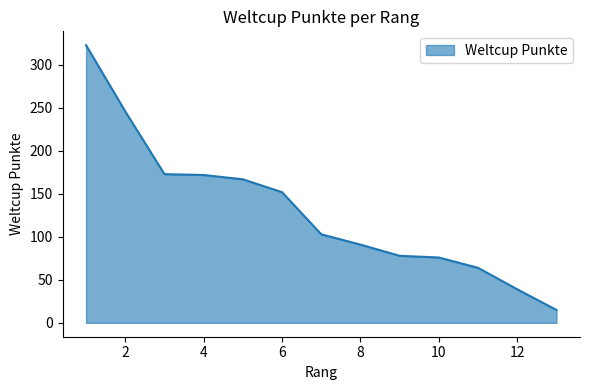

What is the greatest value displayed?

323